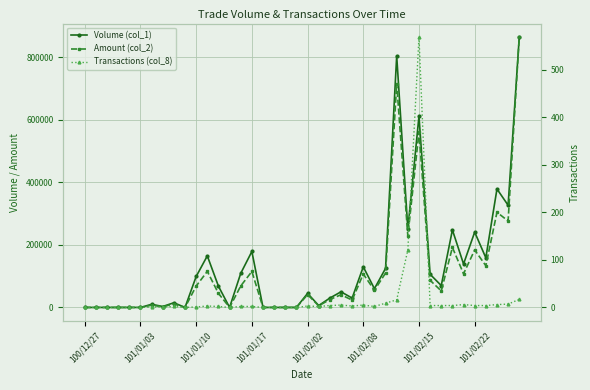

True or false: Amount (col_2) and Transactions (col_8) intersect in this chart.

False